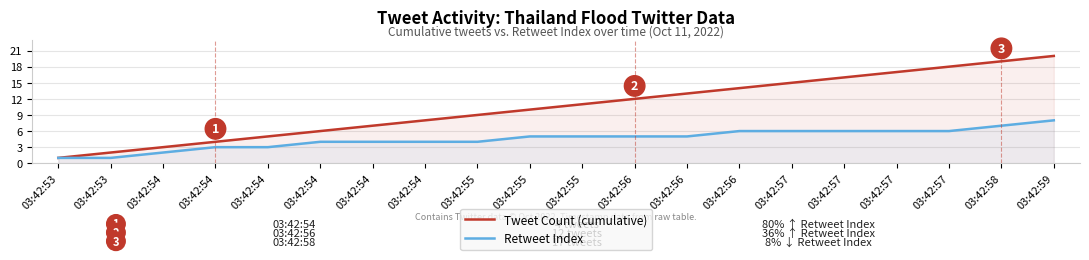

How many values in the Tweet Count (cumulative) series are below 11?

10